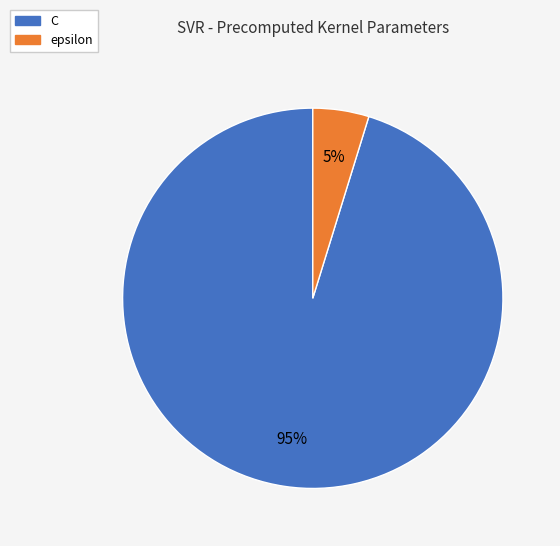

What percentage is the epsilon slice, to the nearest percent?

5%